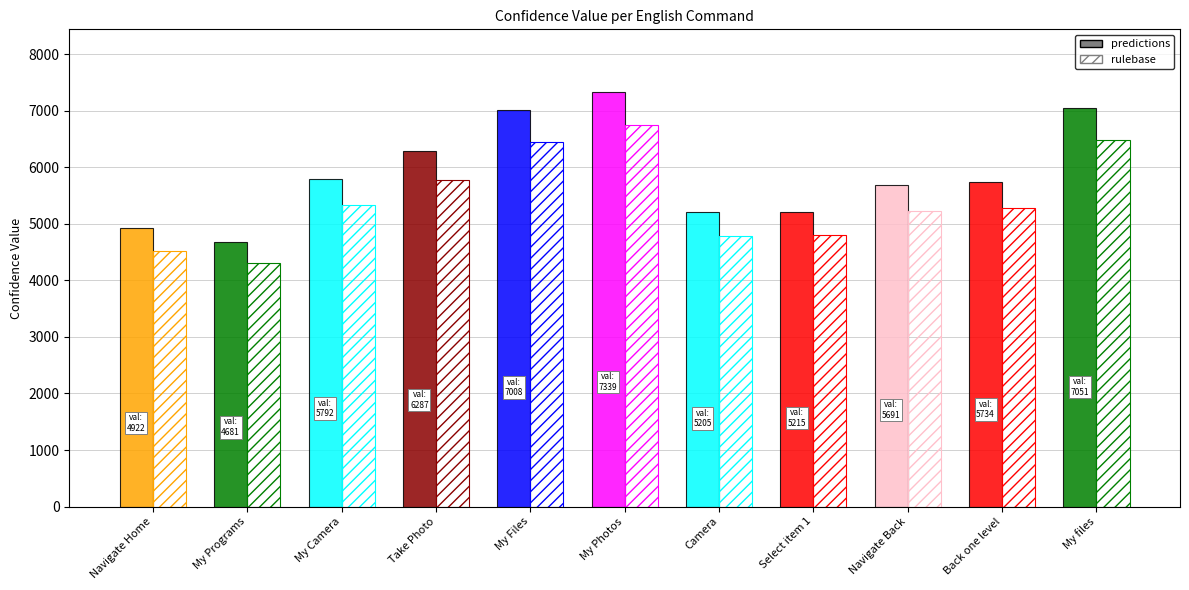

What is the label of the 11th bar from the right?

Navigate Home